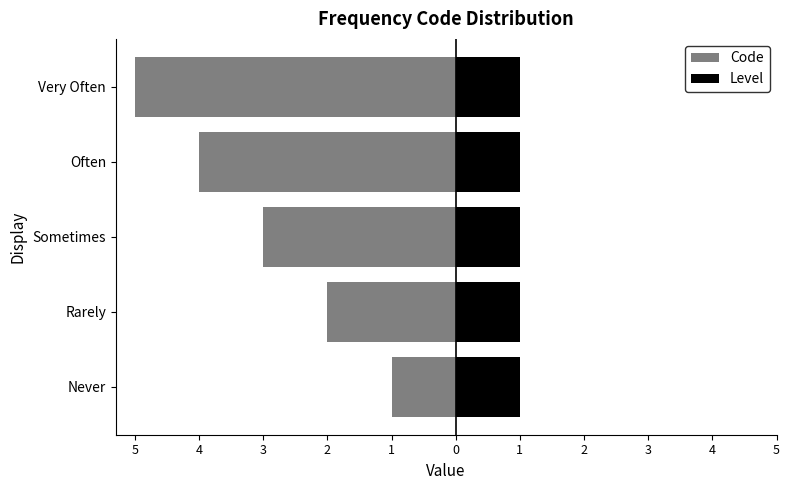

What is the difference between the second highest and second lowest values in the Code series?

2.0